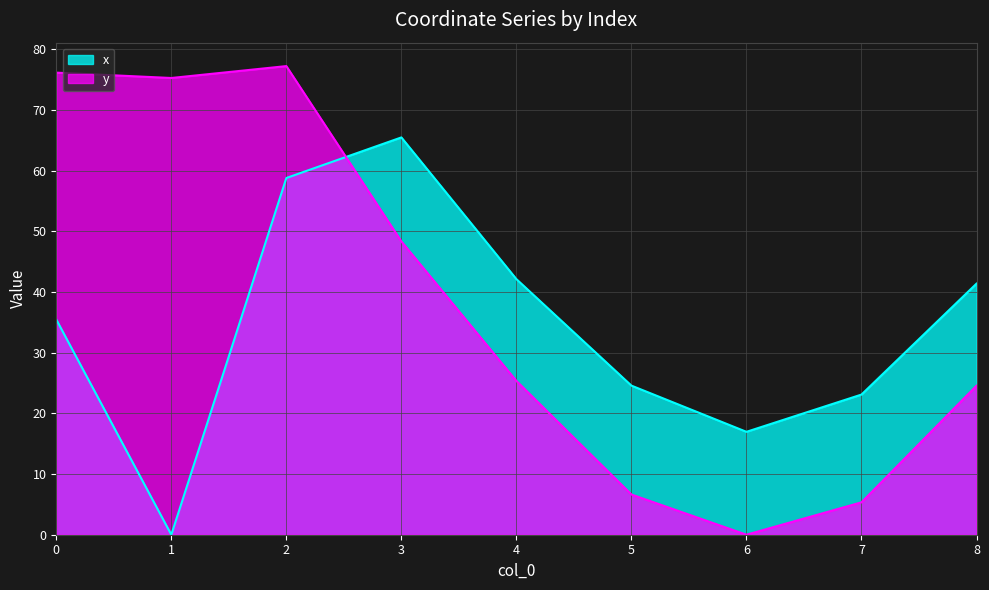

What is the difference between the maximum and second lowest values in the y series?

71.9